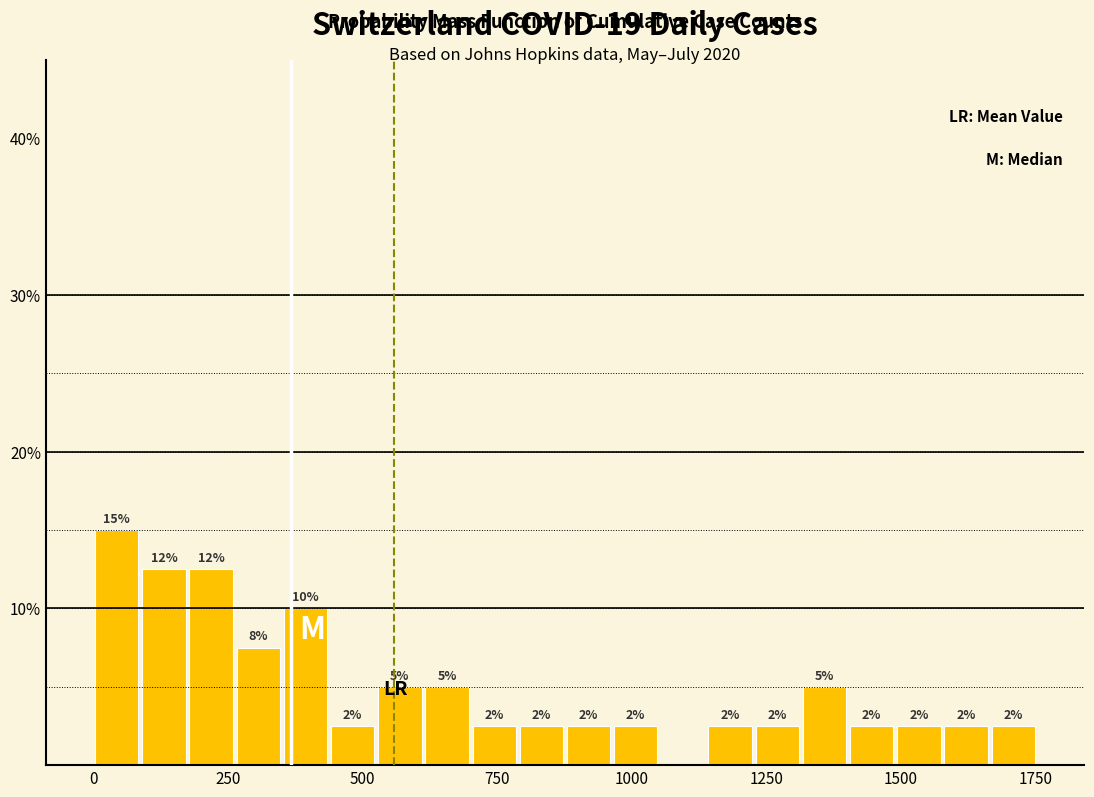

Around what value on the x-axis is the tallest bar? Give the approximate position of its centre, as read against the axis.

50